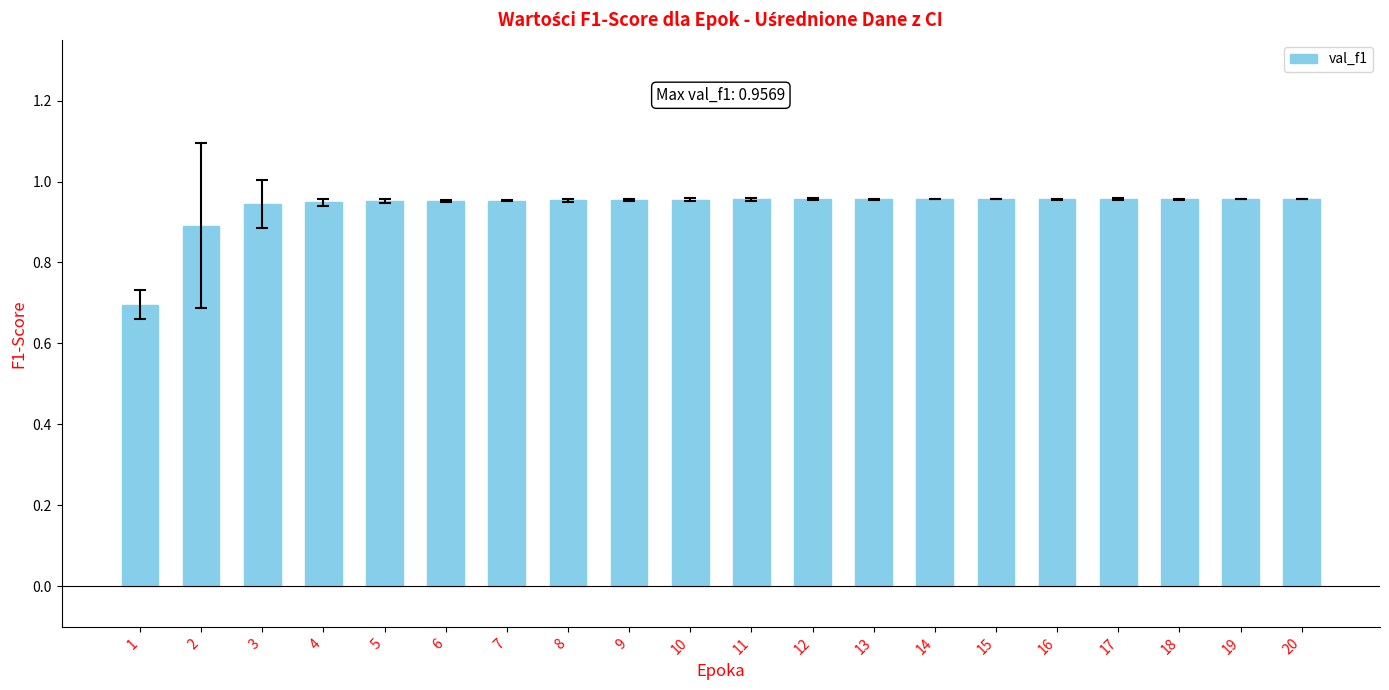

Does the chart contain stacked bars?

No